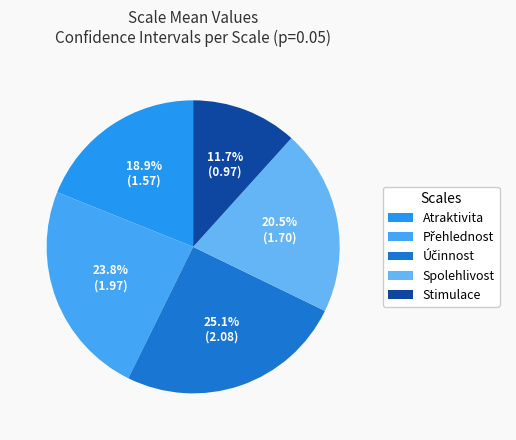

The Atraktivita slice represents 19% of the pie. True or false?

True